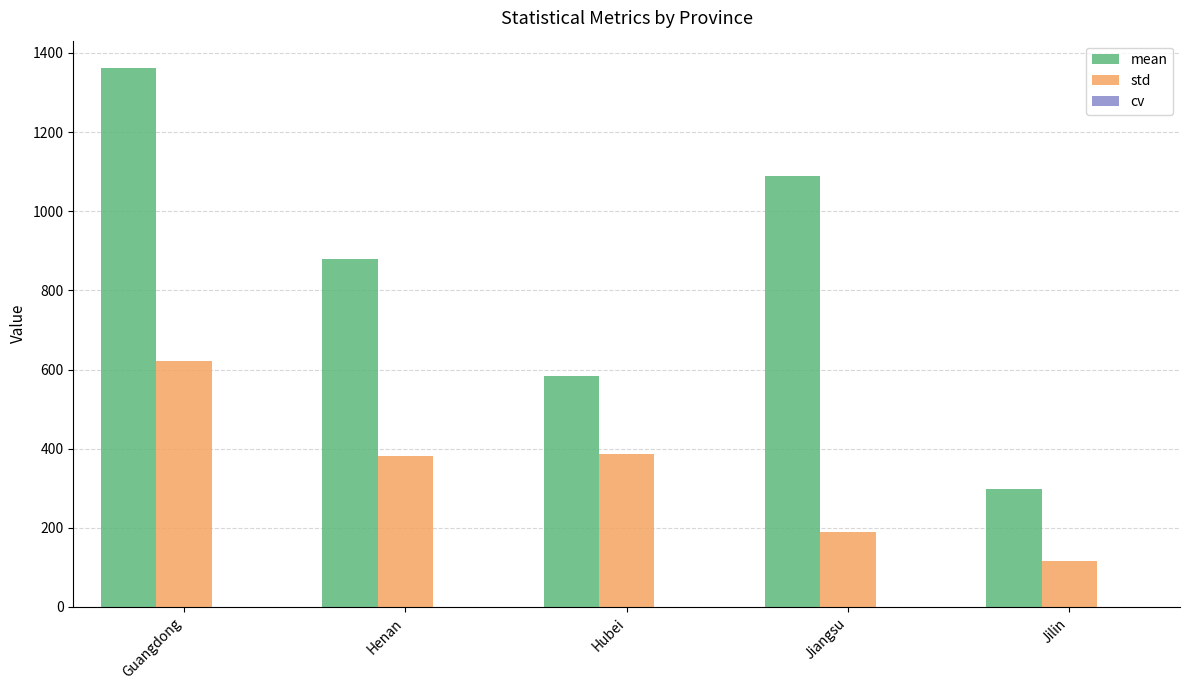

True or false: std has a value of 115.2 at Jilin.

True